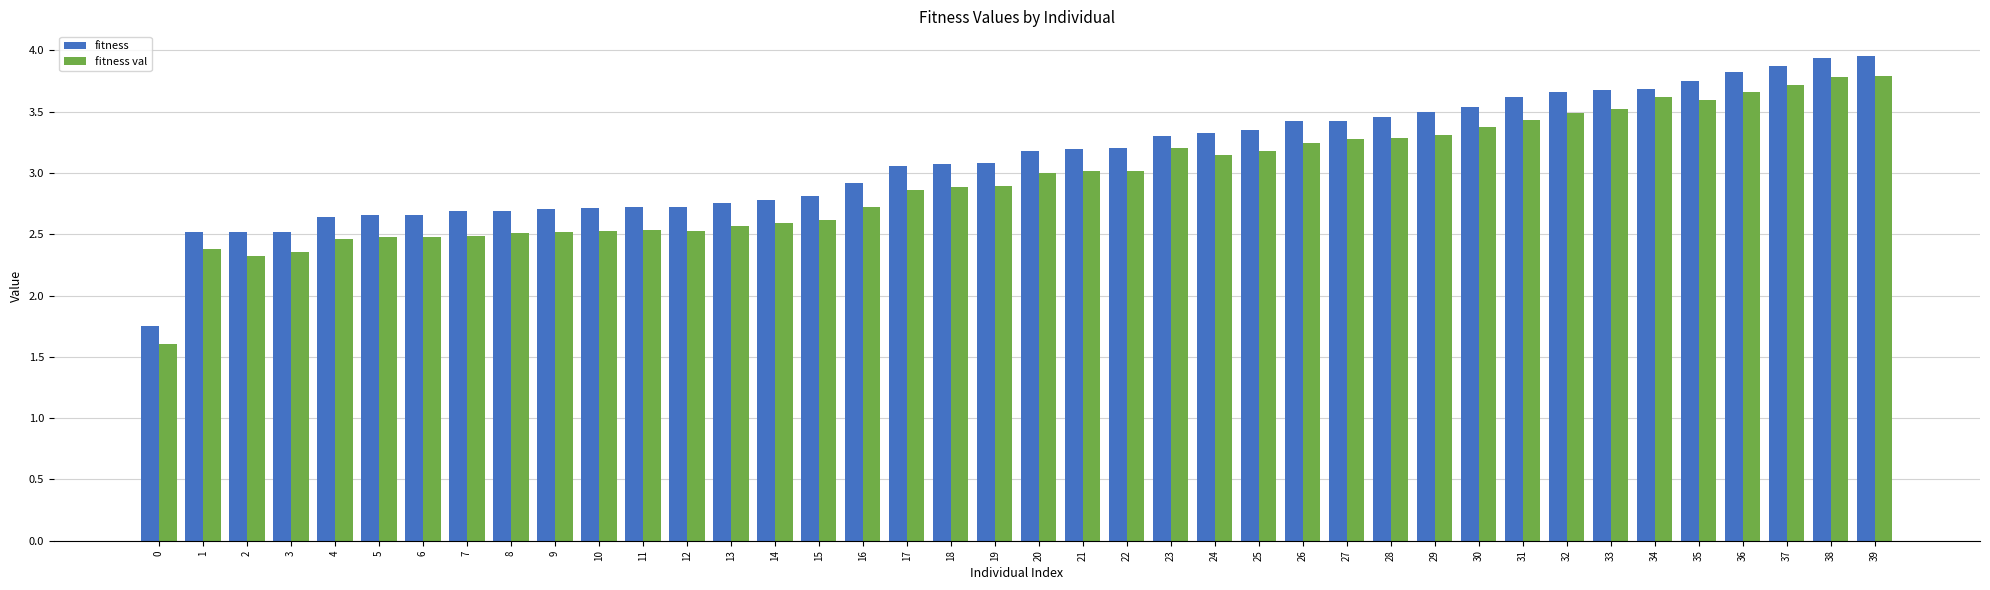

Is it true that fitness val equals 4.6 at 26?

False